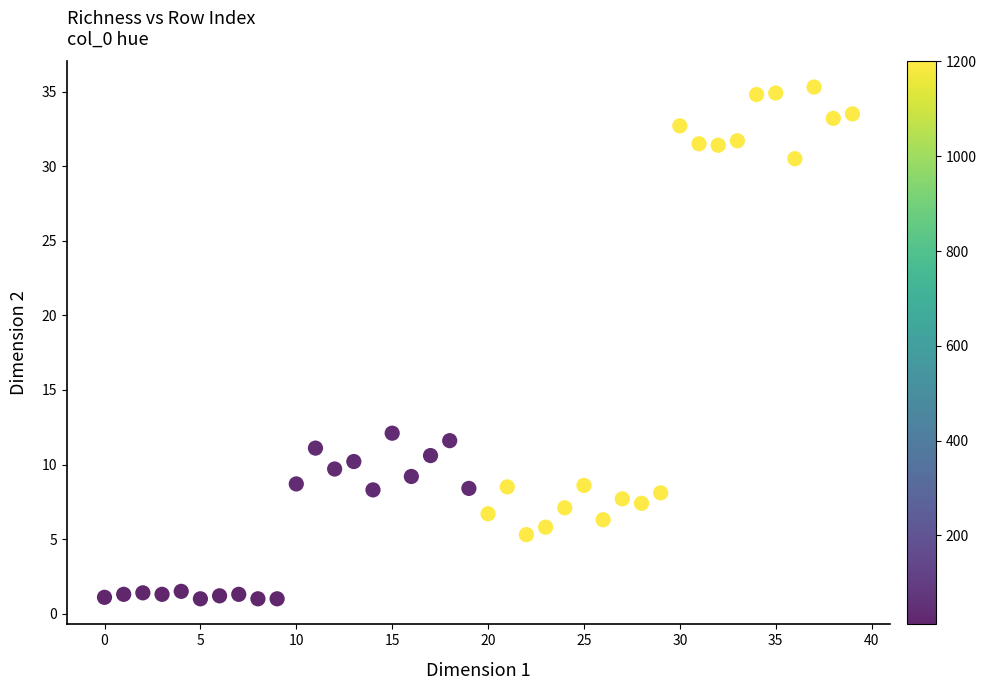

What Y value in the scatter plot is closest to 18?

12.1